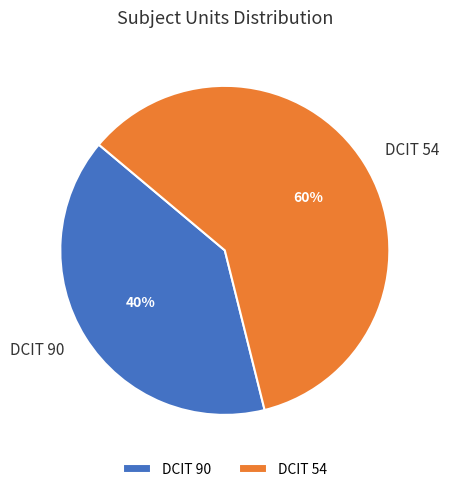

How many segments does this pie chart have?

2